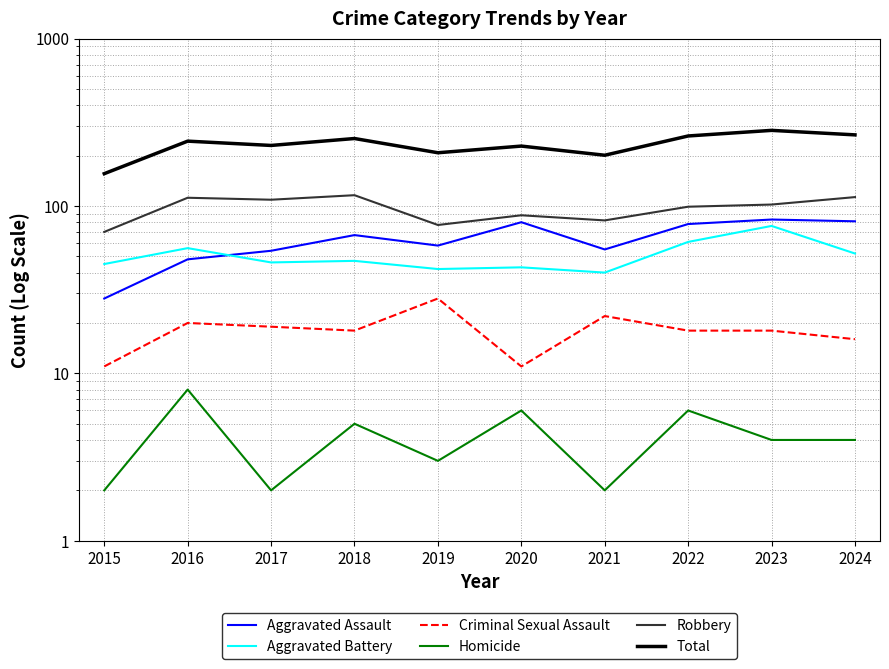

What is the value of the Criminal Sexual Assault point at the 5th from the left?

28